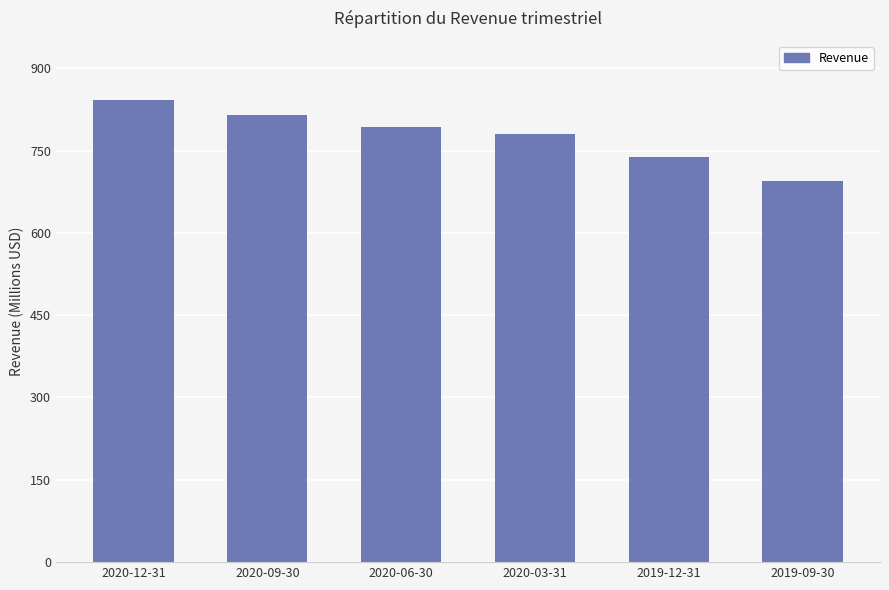

True or false: the data shows 1123014638 at 2020-09-30.

False